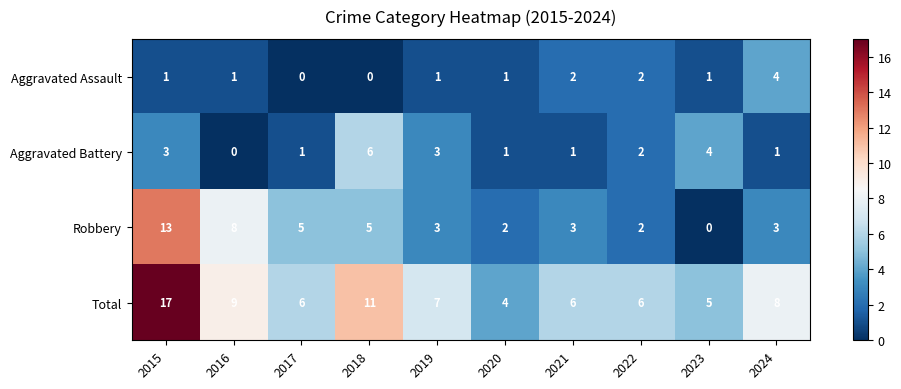

Which series changed the most between 2015 and 2024?

Robbery